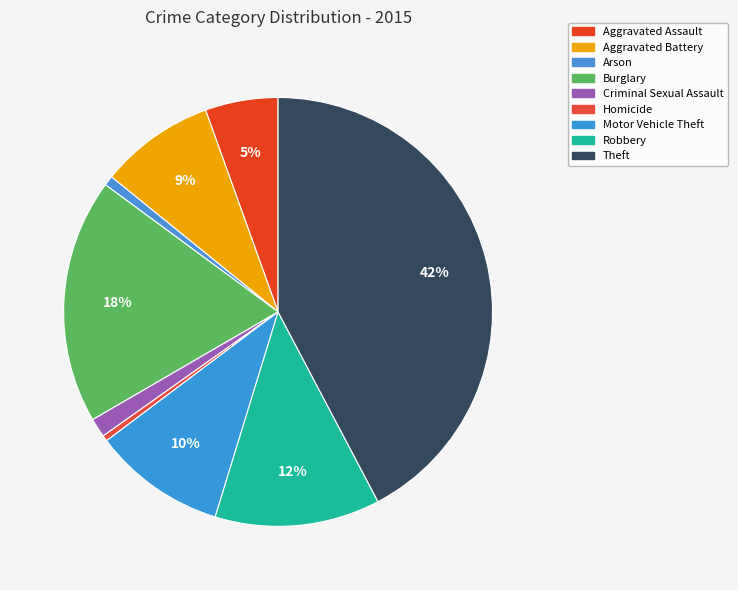

The Homicide slice represents 8% of the pie. True or false?

False